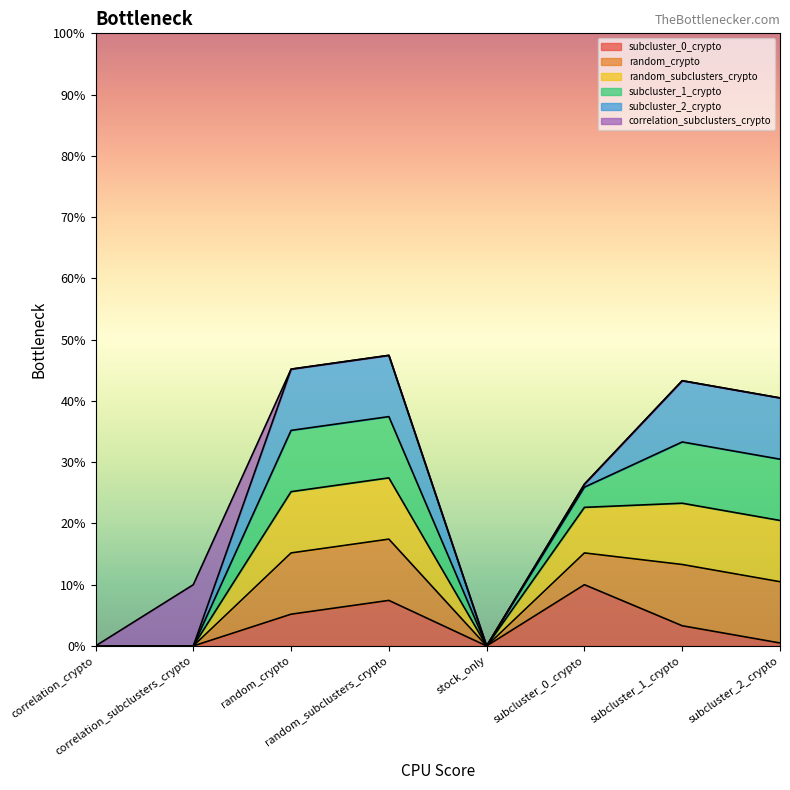

At which label is random_crypto closest to 0?

correlation_crypto